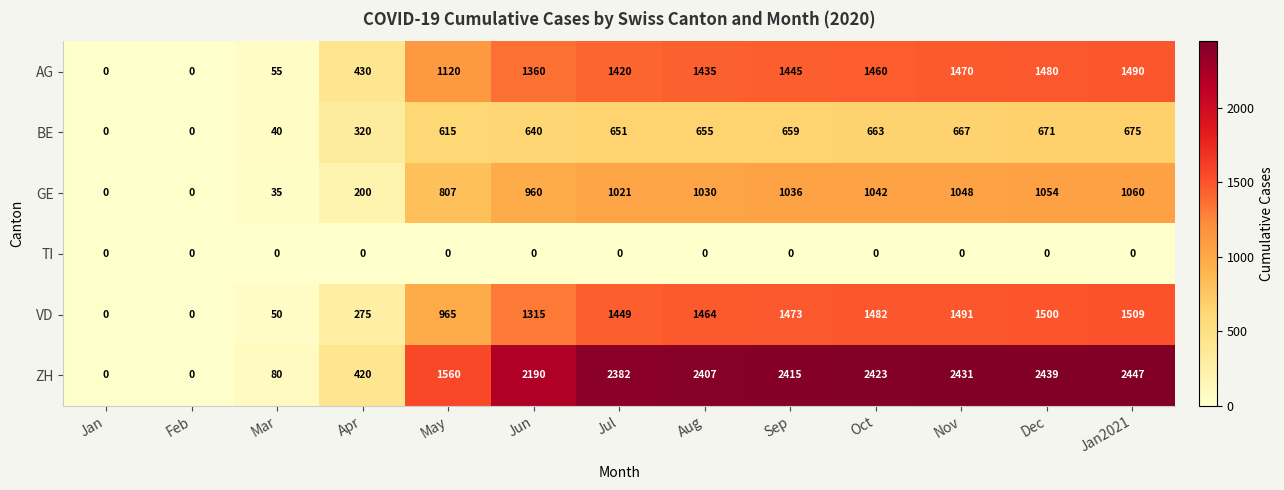

Between Aug and Oct, which series saw the biggest shift?

AG